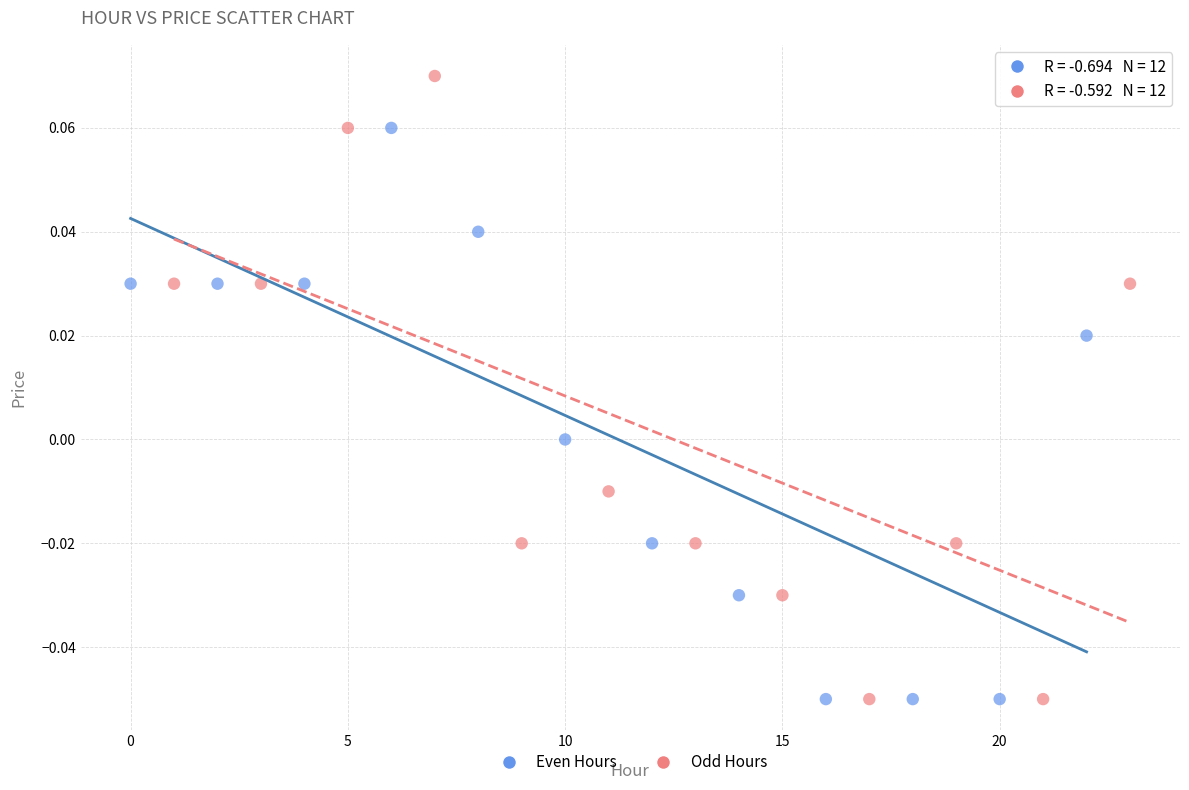

Which series has the widest spread of Y values?

Odd Hours